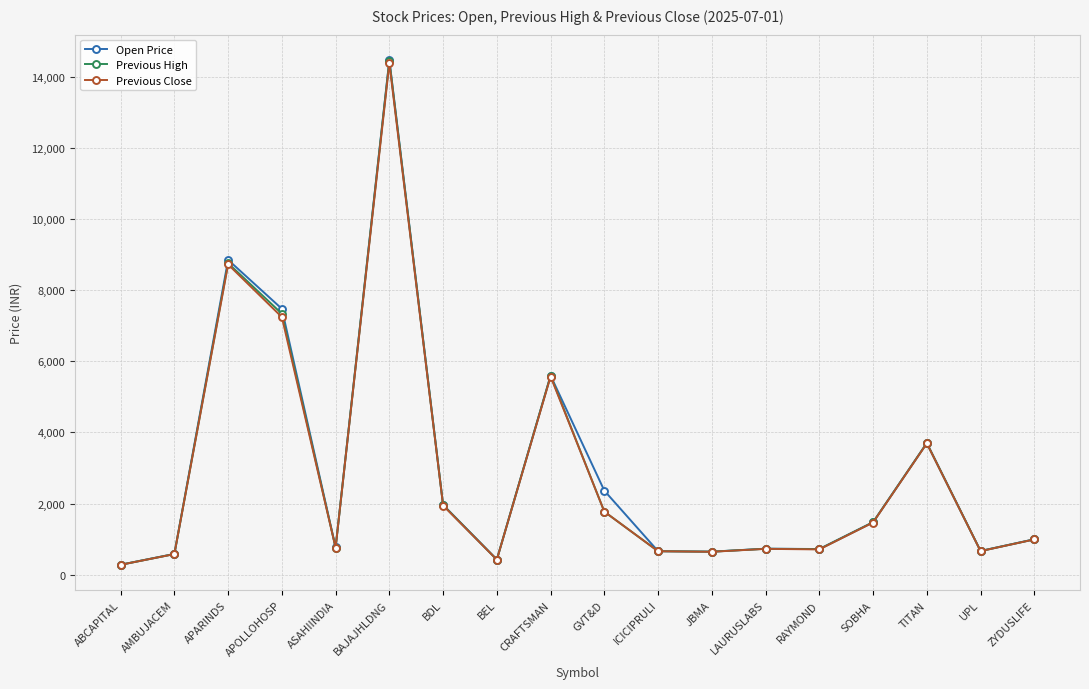

How many data points in Previous High are less than 991?

9